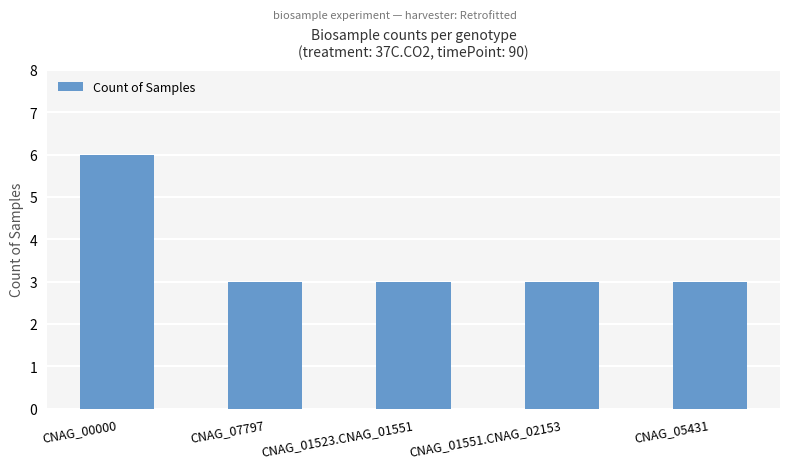

What is the difference between the maximum and minimum values?

3